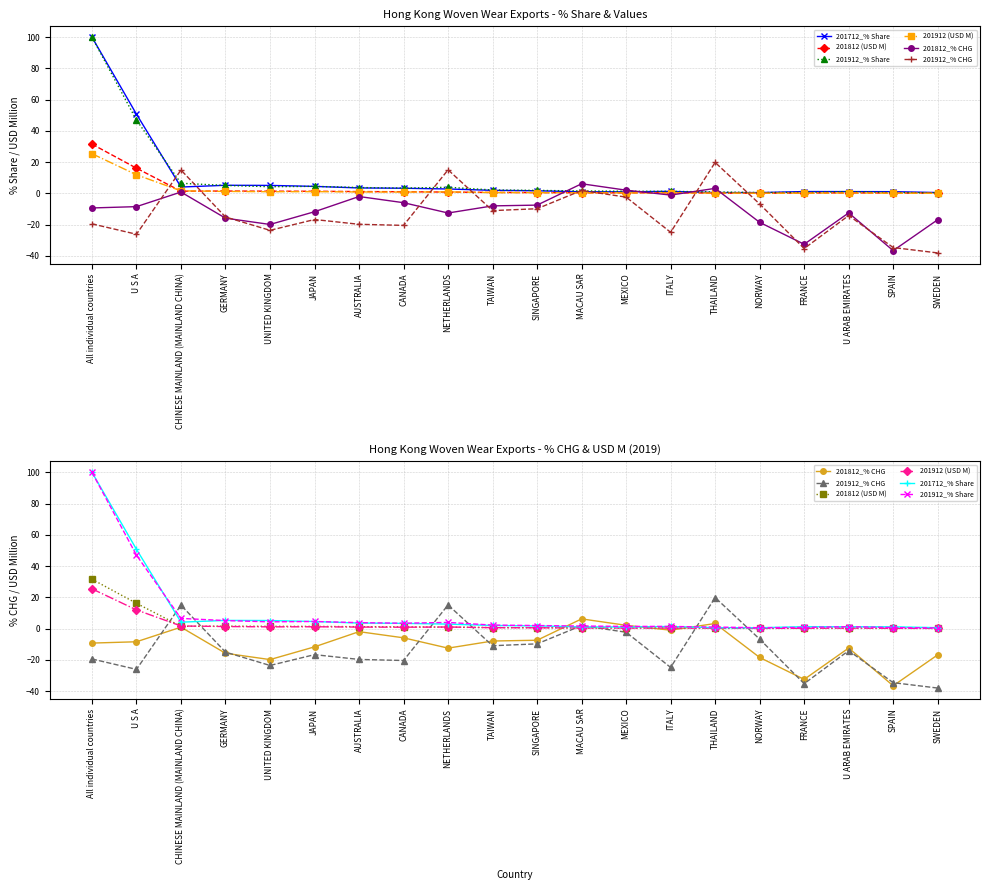

Where is the first local minimum for 201912 (USD M)?

UNITED KINGDOM